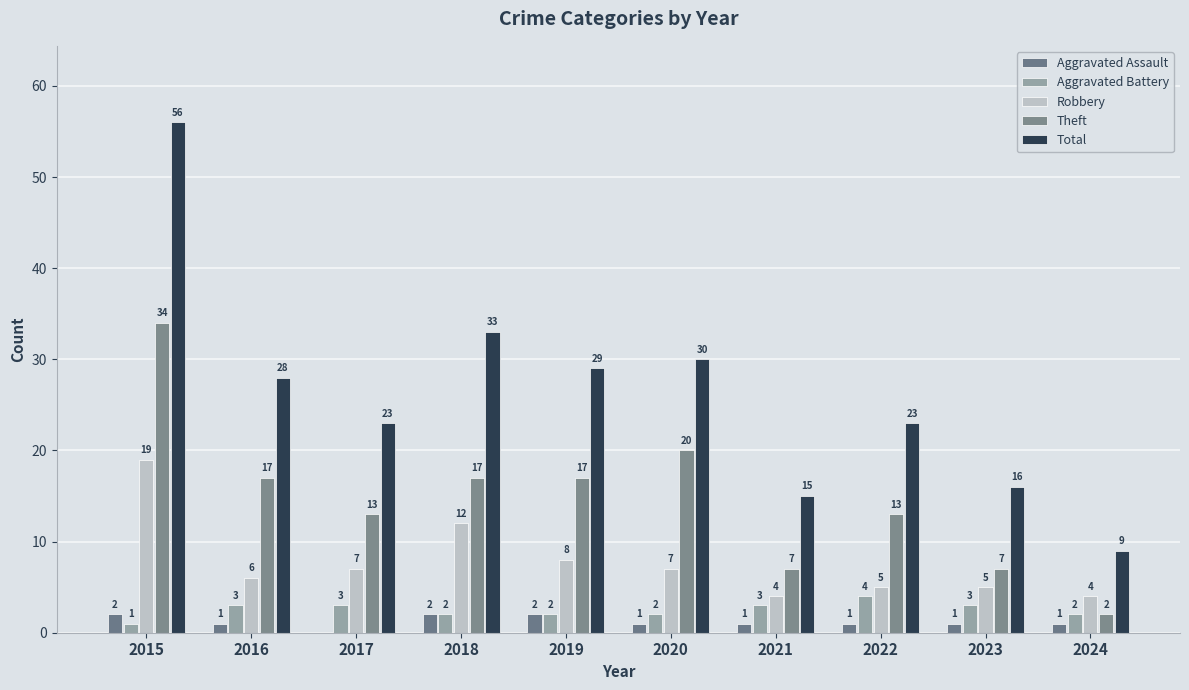

The Aggravated Battery series shows 3 at 2023. True or false?

True